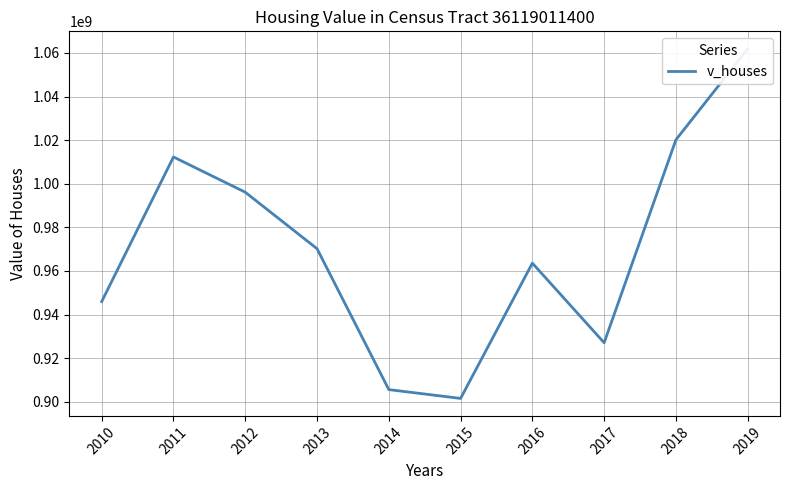

Rank the categories by value from highest to lowest.

2019, 2018, 2011, 2012, 2013, 2016, 2010, 2017, 2014, 2015